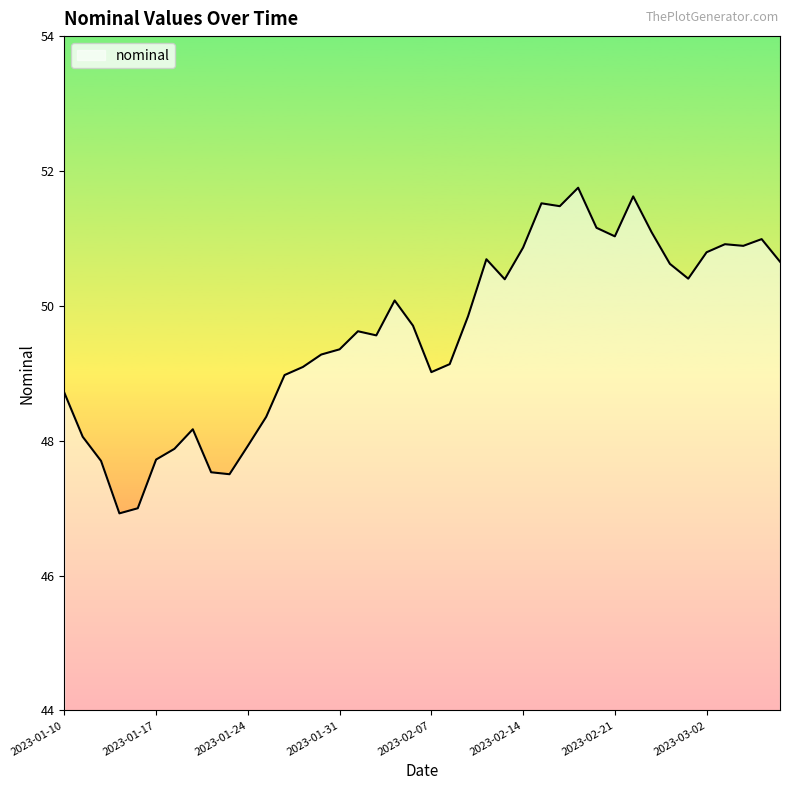

What is the average value?

49.6